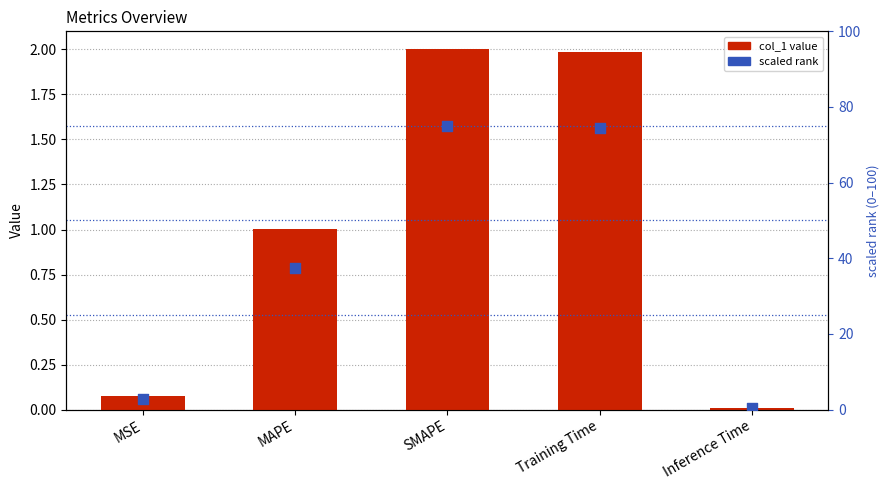

Is the value of scaled rank at MSE greater than the value of col_1 at SMAPE?

Yes